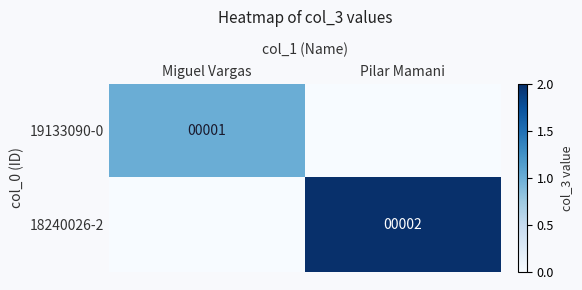

What is the spread (max minus min) of values at Pilar Mamani?

2